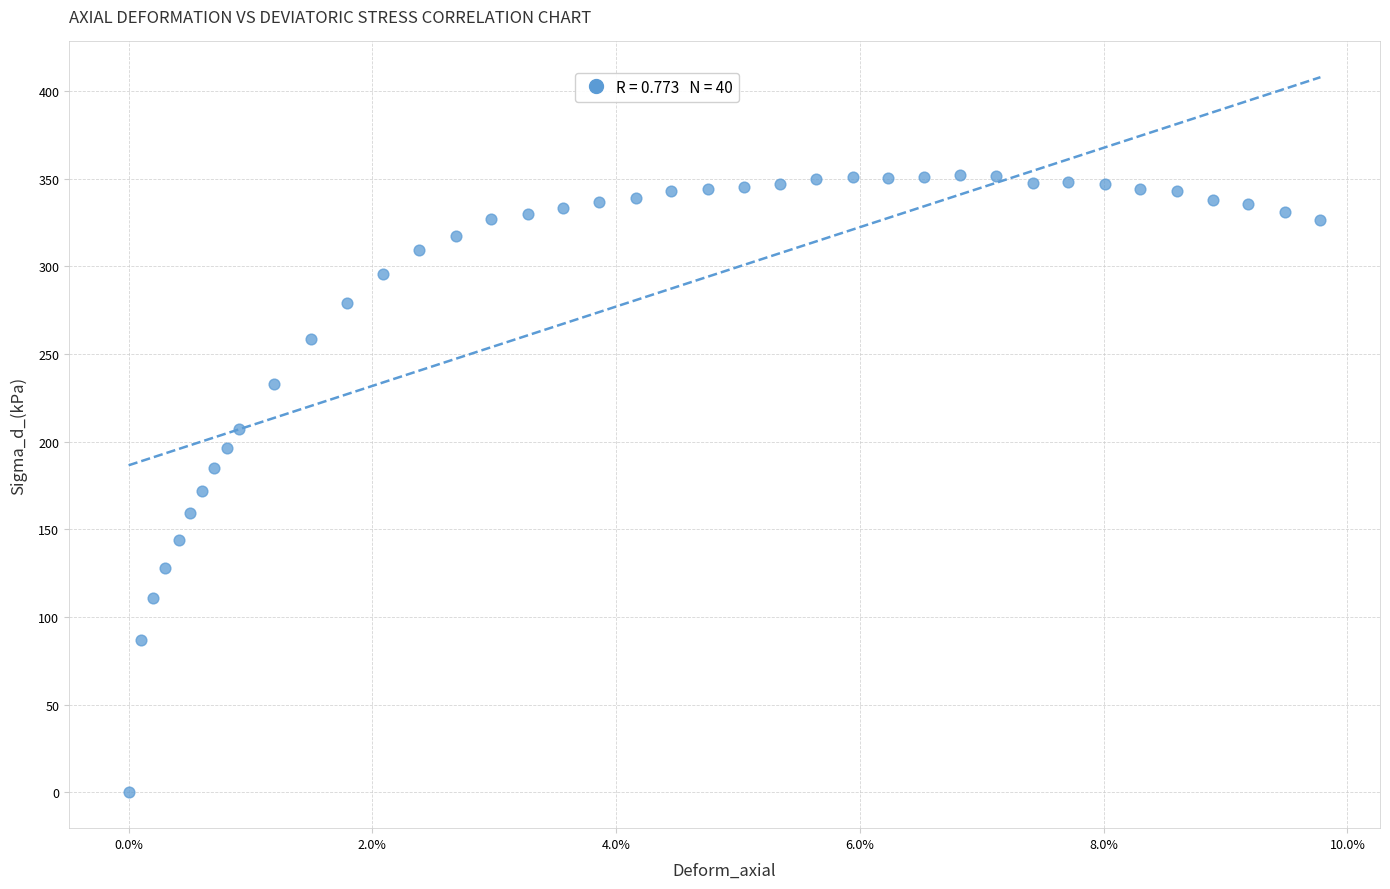

What is the range of Y values (max minus min)?

352.1